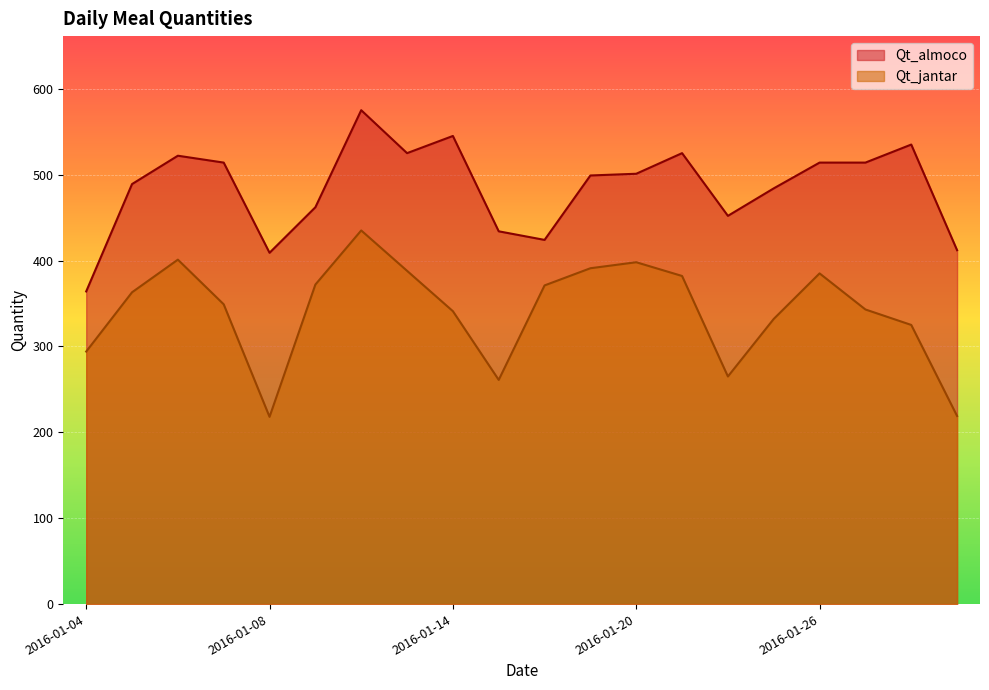

Count the number of data series in this chart.

2